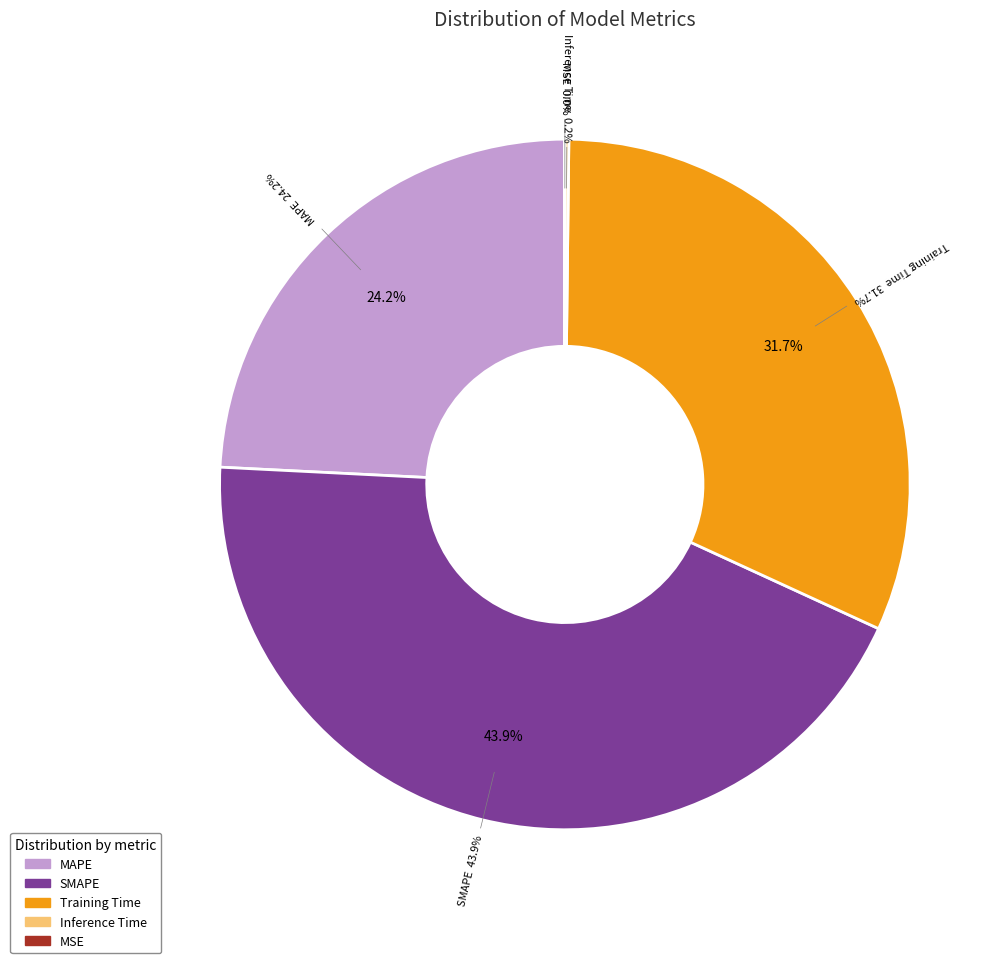

To the nearest percent, what portion does Training Time represent?

32%